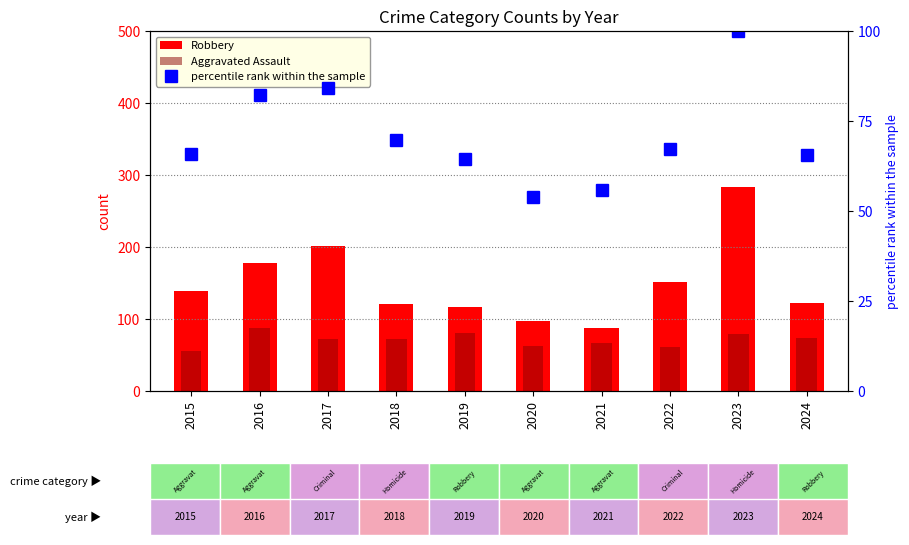

What is the sum of the Robbery values at 2016 and 2019?

294.0